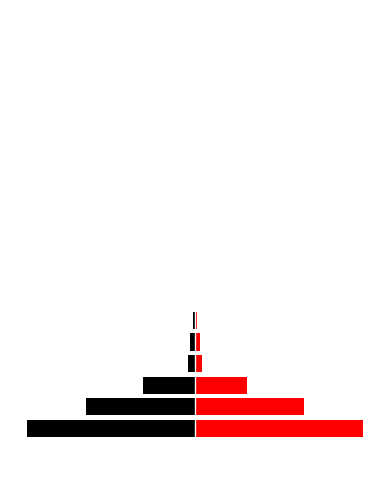

Rank the series by their average value, from highest to lowest.

Right, Left